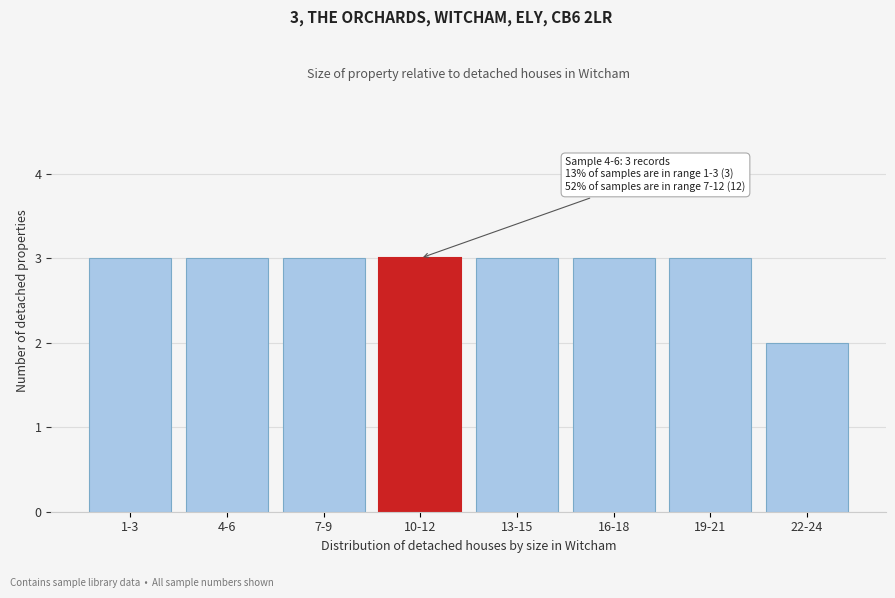

Reading left to right, list all the values displayed in this chart.

3	3	3	3	3	3	3	2